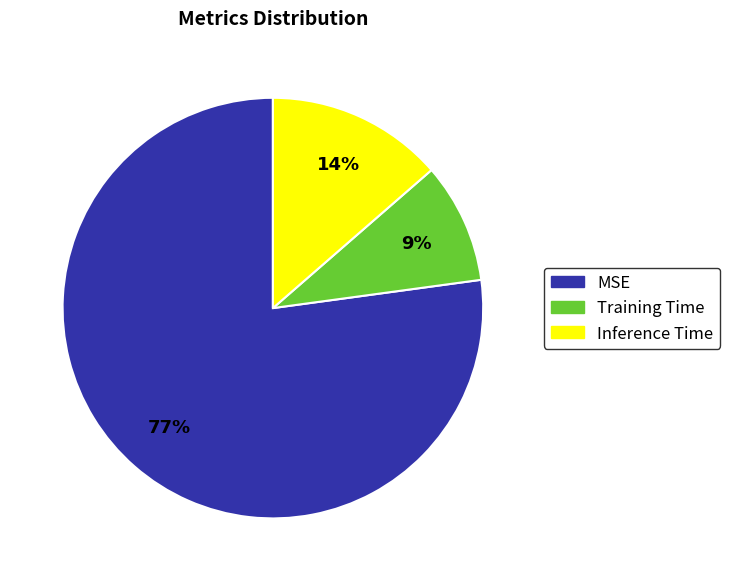

How many slices are in this pie chart?

3